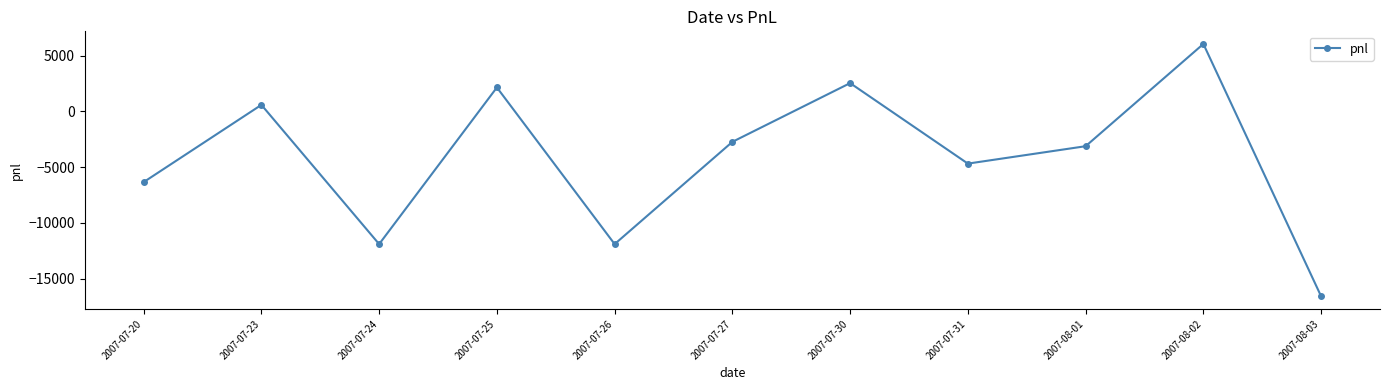

What position from the right is 2007-08-02?

2